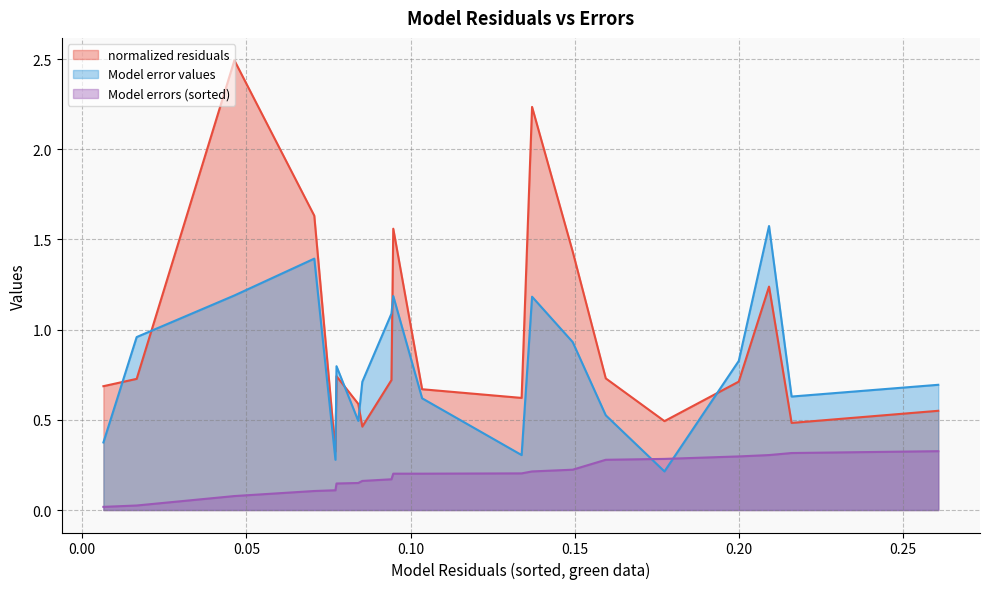

How many lines are shown in the chart?

3